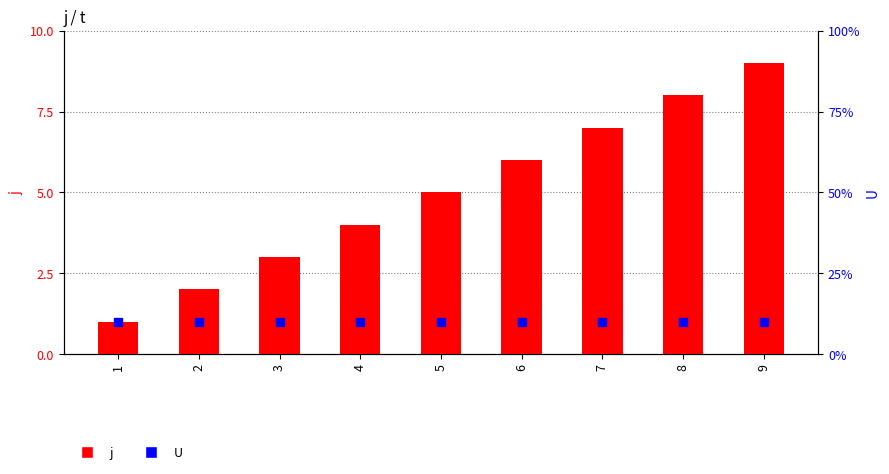

At which category is the sum across all series the highest?

9